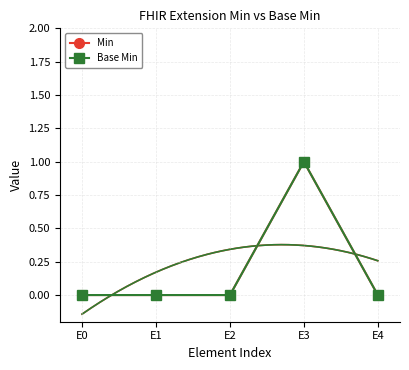

What is the difference between the maximum and second lowest values in the Base Min series?

1